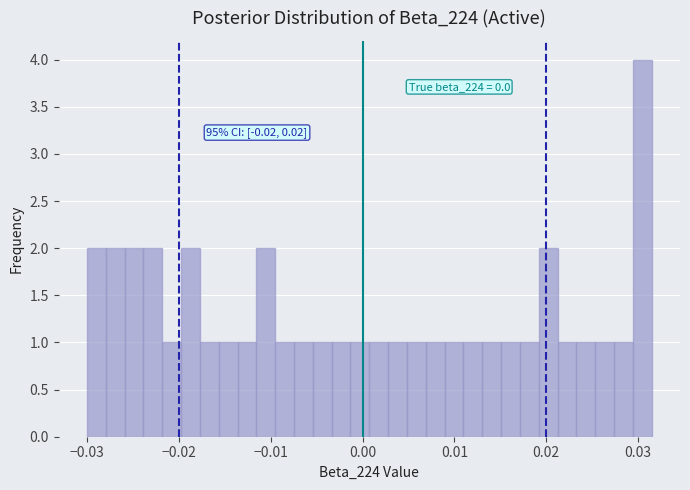

Around what value on the x-axis is the tallest bar? Give the approximate position of its centre, as read against the axis.

0.030